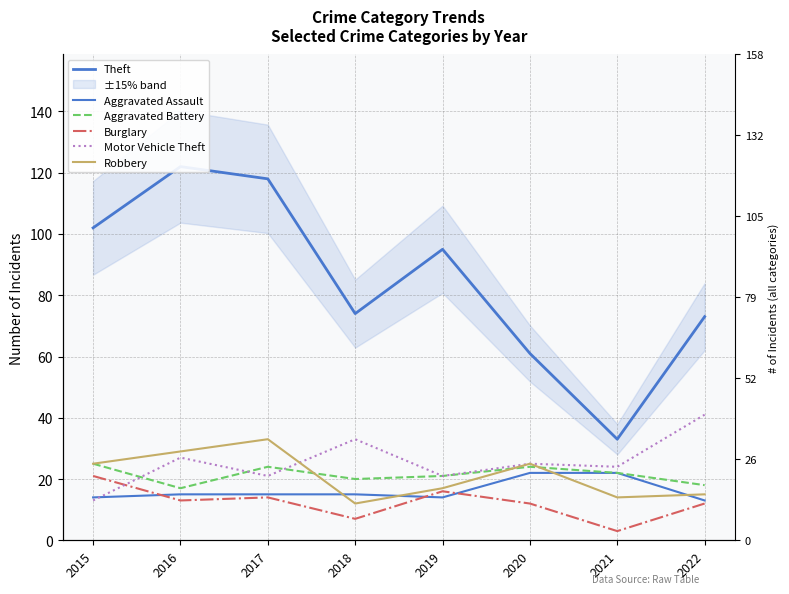

What is the value of the Theft point at the 1st from the left?

102